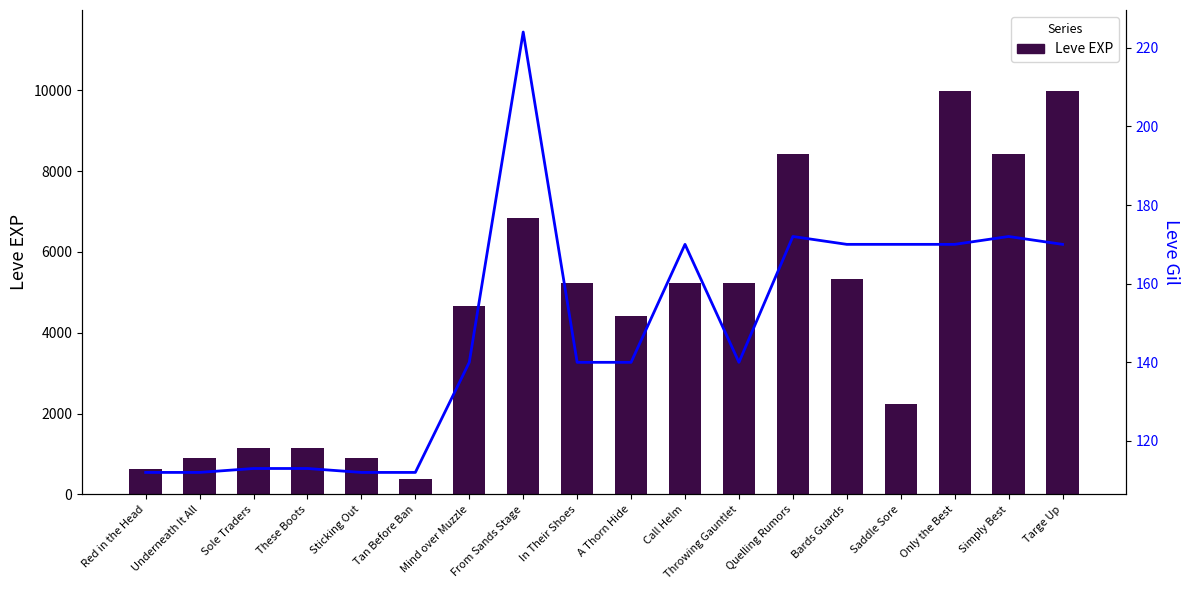

What is the difference between the second highest and minimum values in the Leve EXP series?

9620